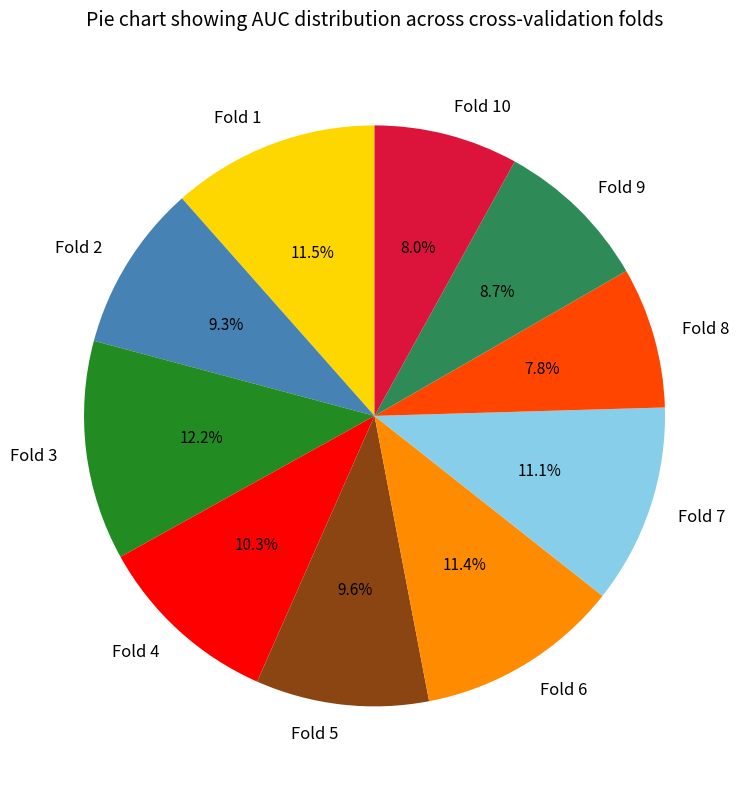

Do Fold 3 and Fold 9 together represent more than half of the pie?

No